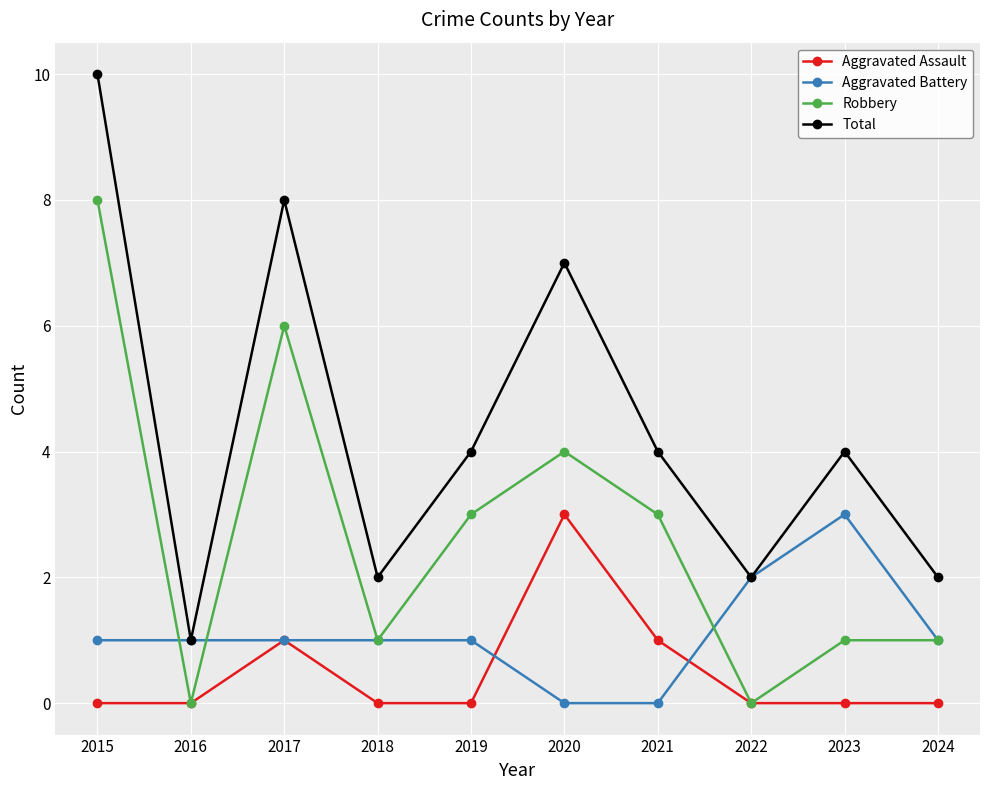

Which series changed the most between 2018 and 2020?

Total